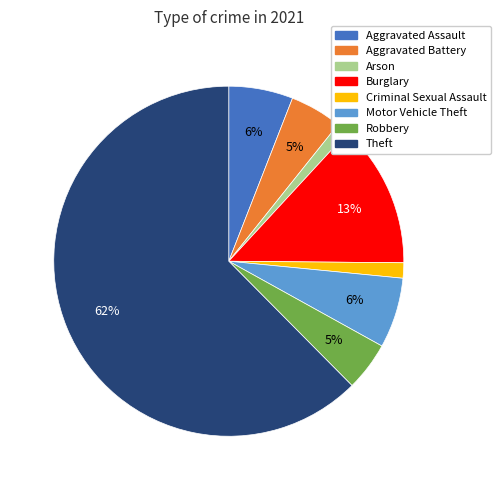

What is the largest slice in the pie chart?

Theft